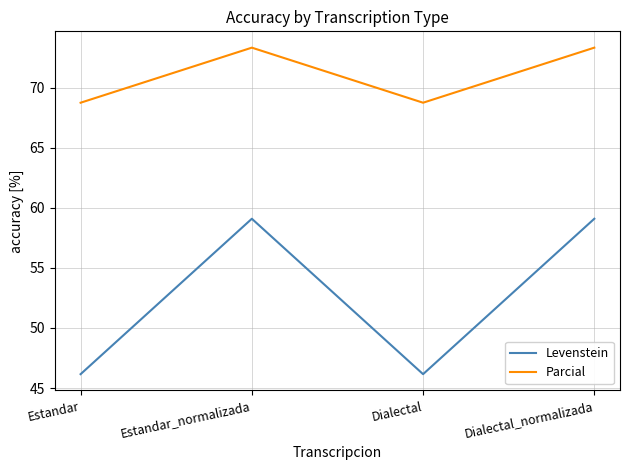

Reading left to right, transcribe all the data shown in this chart.

Levenstein: 46.2	59.1	46.2	59.1
Parcial: 68.8	73.3	68.8	73.3